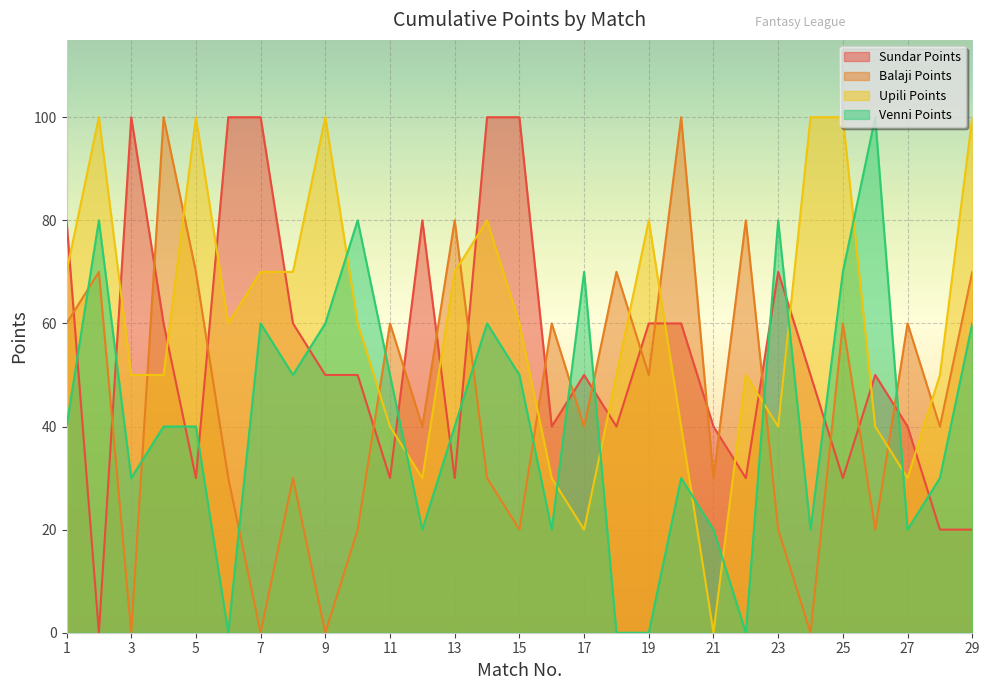

Which series changed the most between 17 and 25?

Upili Points